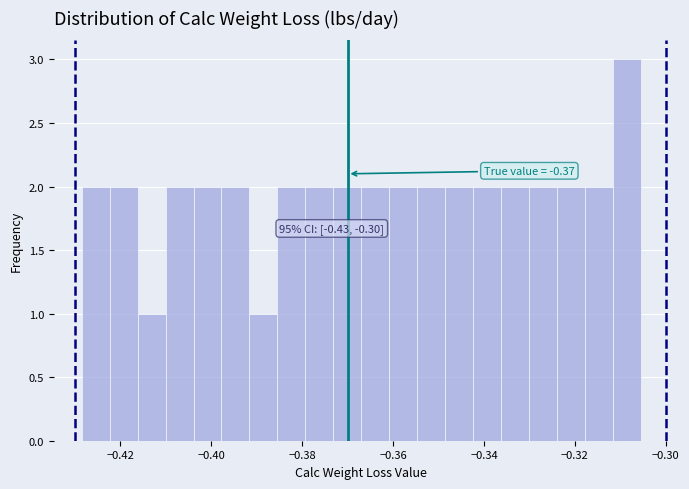

Around what value on the x-axis is the tallest bar? Give the approximate position of its centre, as read against the axis.

-0.308